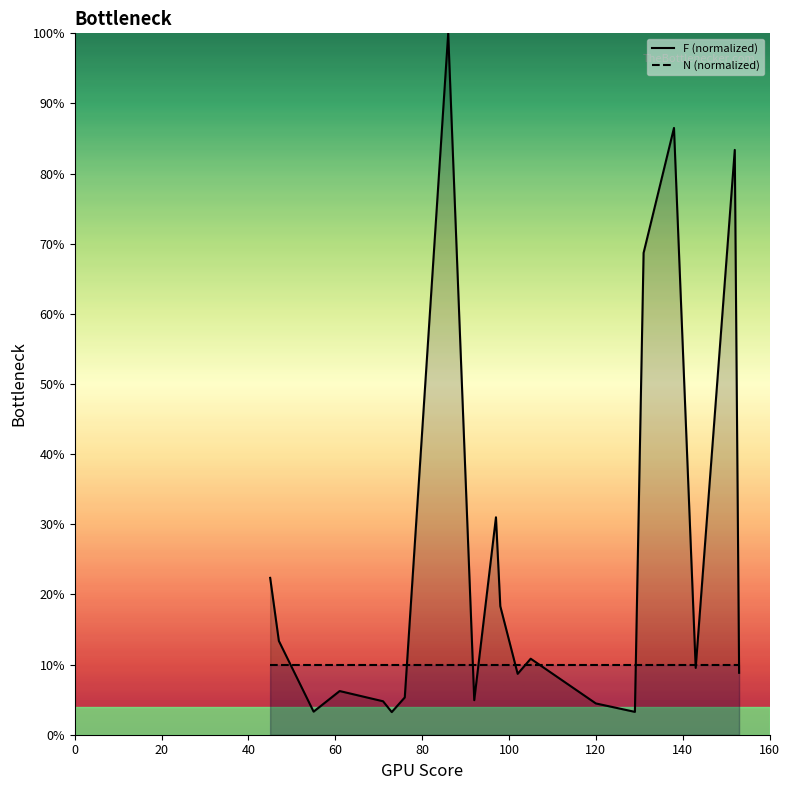

How many lines are shown in the chart?

2